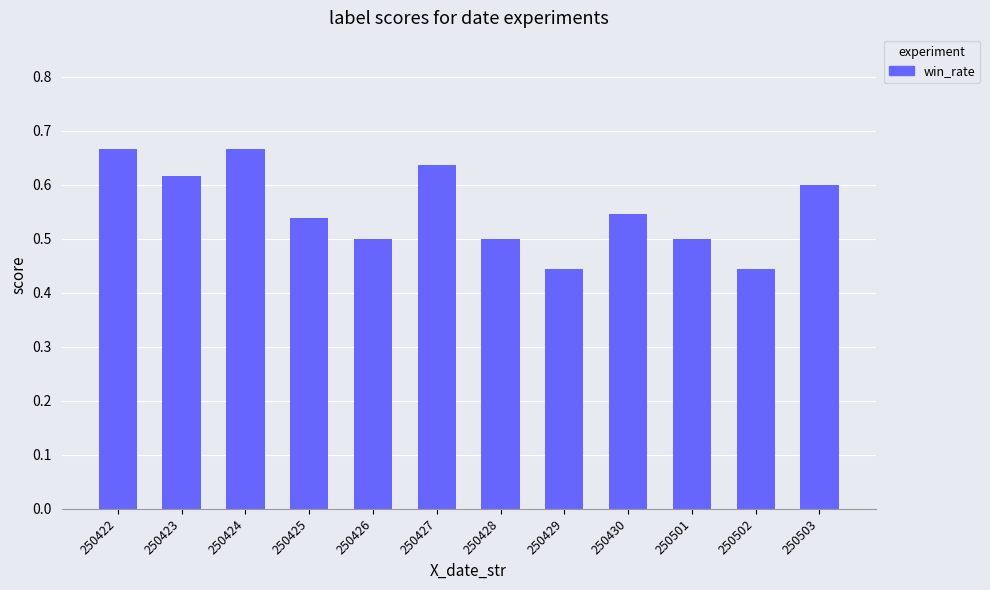

Count the number of categories in the chart.

12